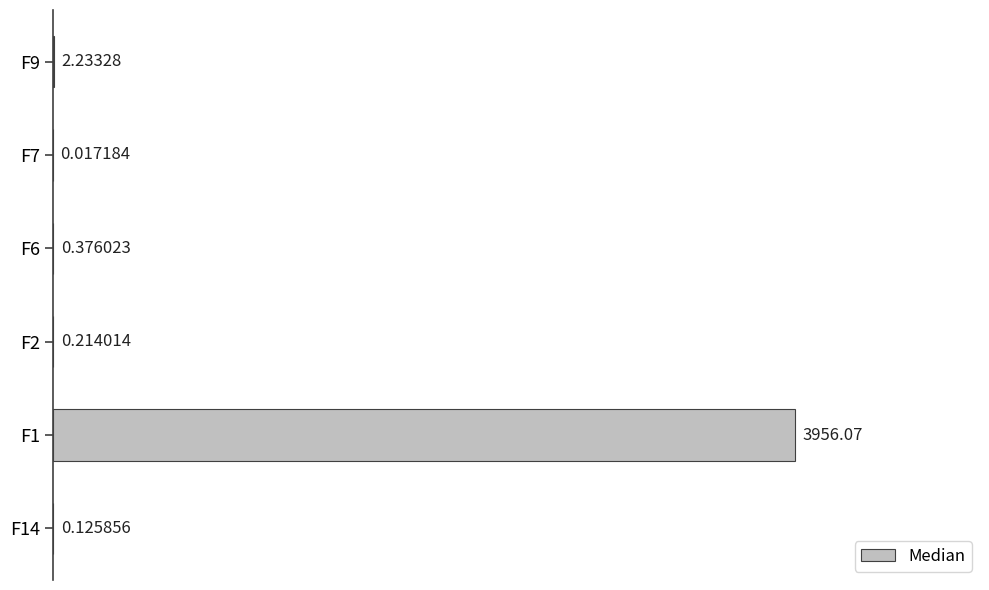

What is the sum of all values?

3959.0